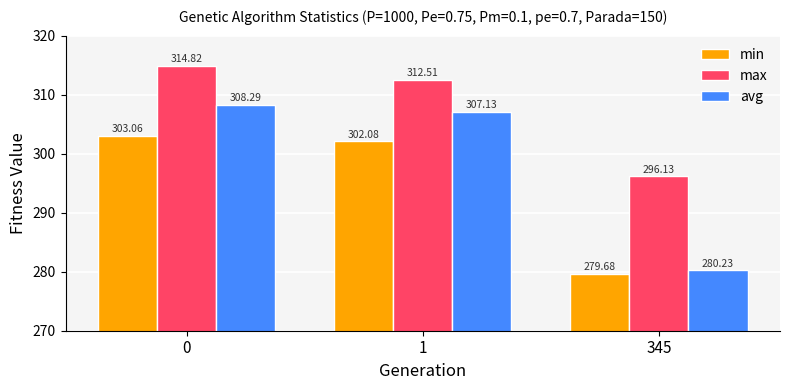

Is it true that avg equals 67.3 at 345?

False